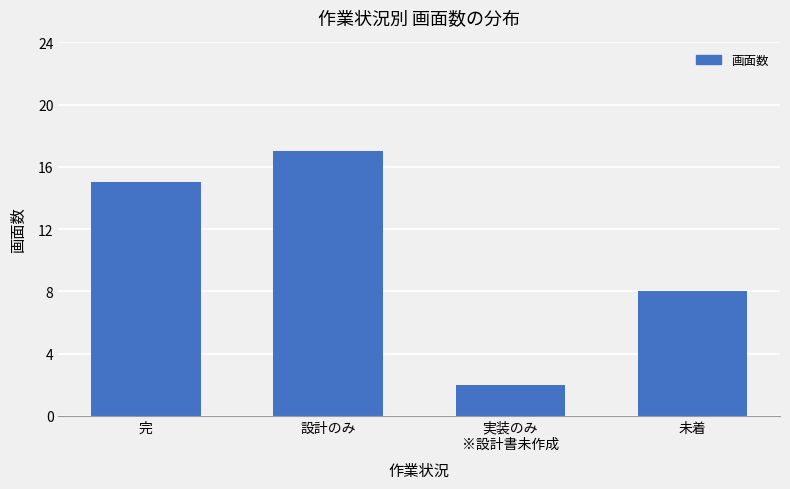

Is it true that the value at 実装のみ
※設計書未作成 is 4?

False